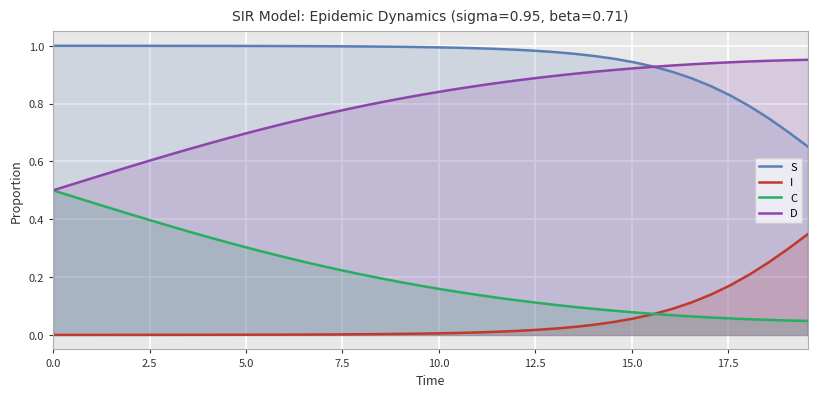

List the series in order of their overall mean, highest first.

S, D, C, I